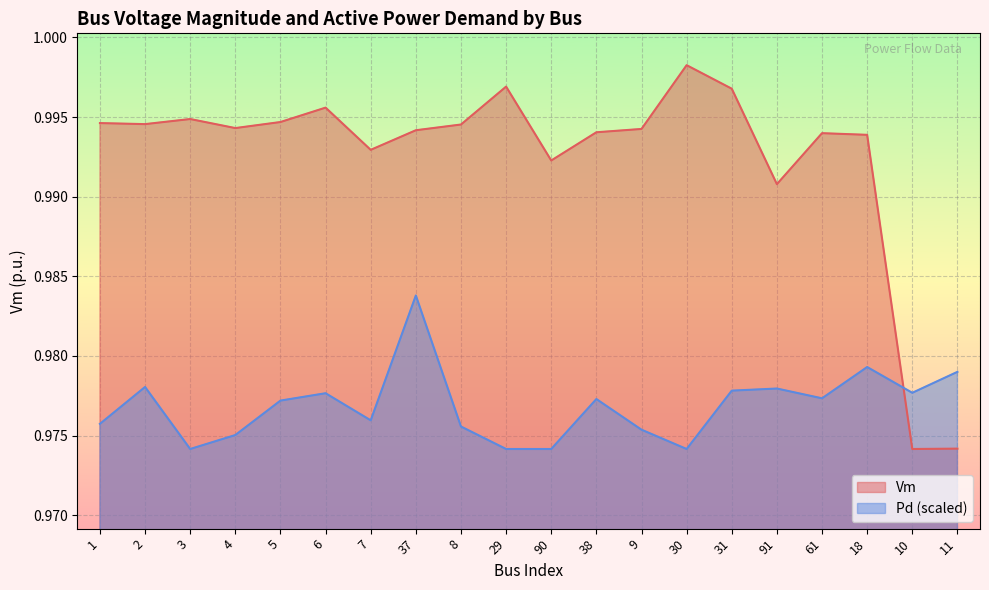

What position from the right is 91?

5